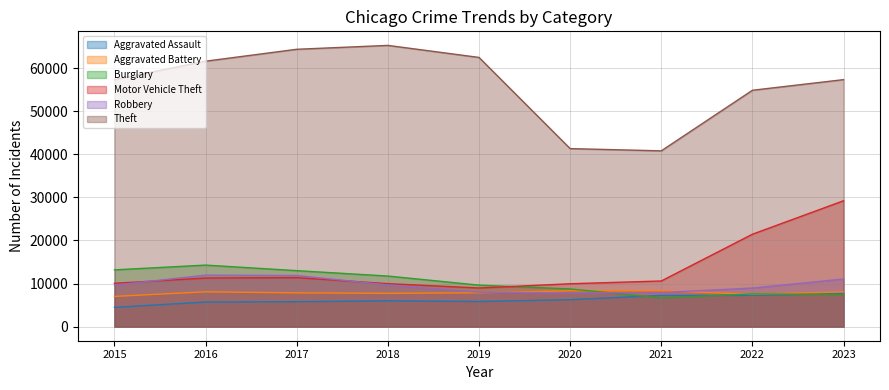

Which series changed the most between 2022 and 2023?

Motor Vehicle Theft